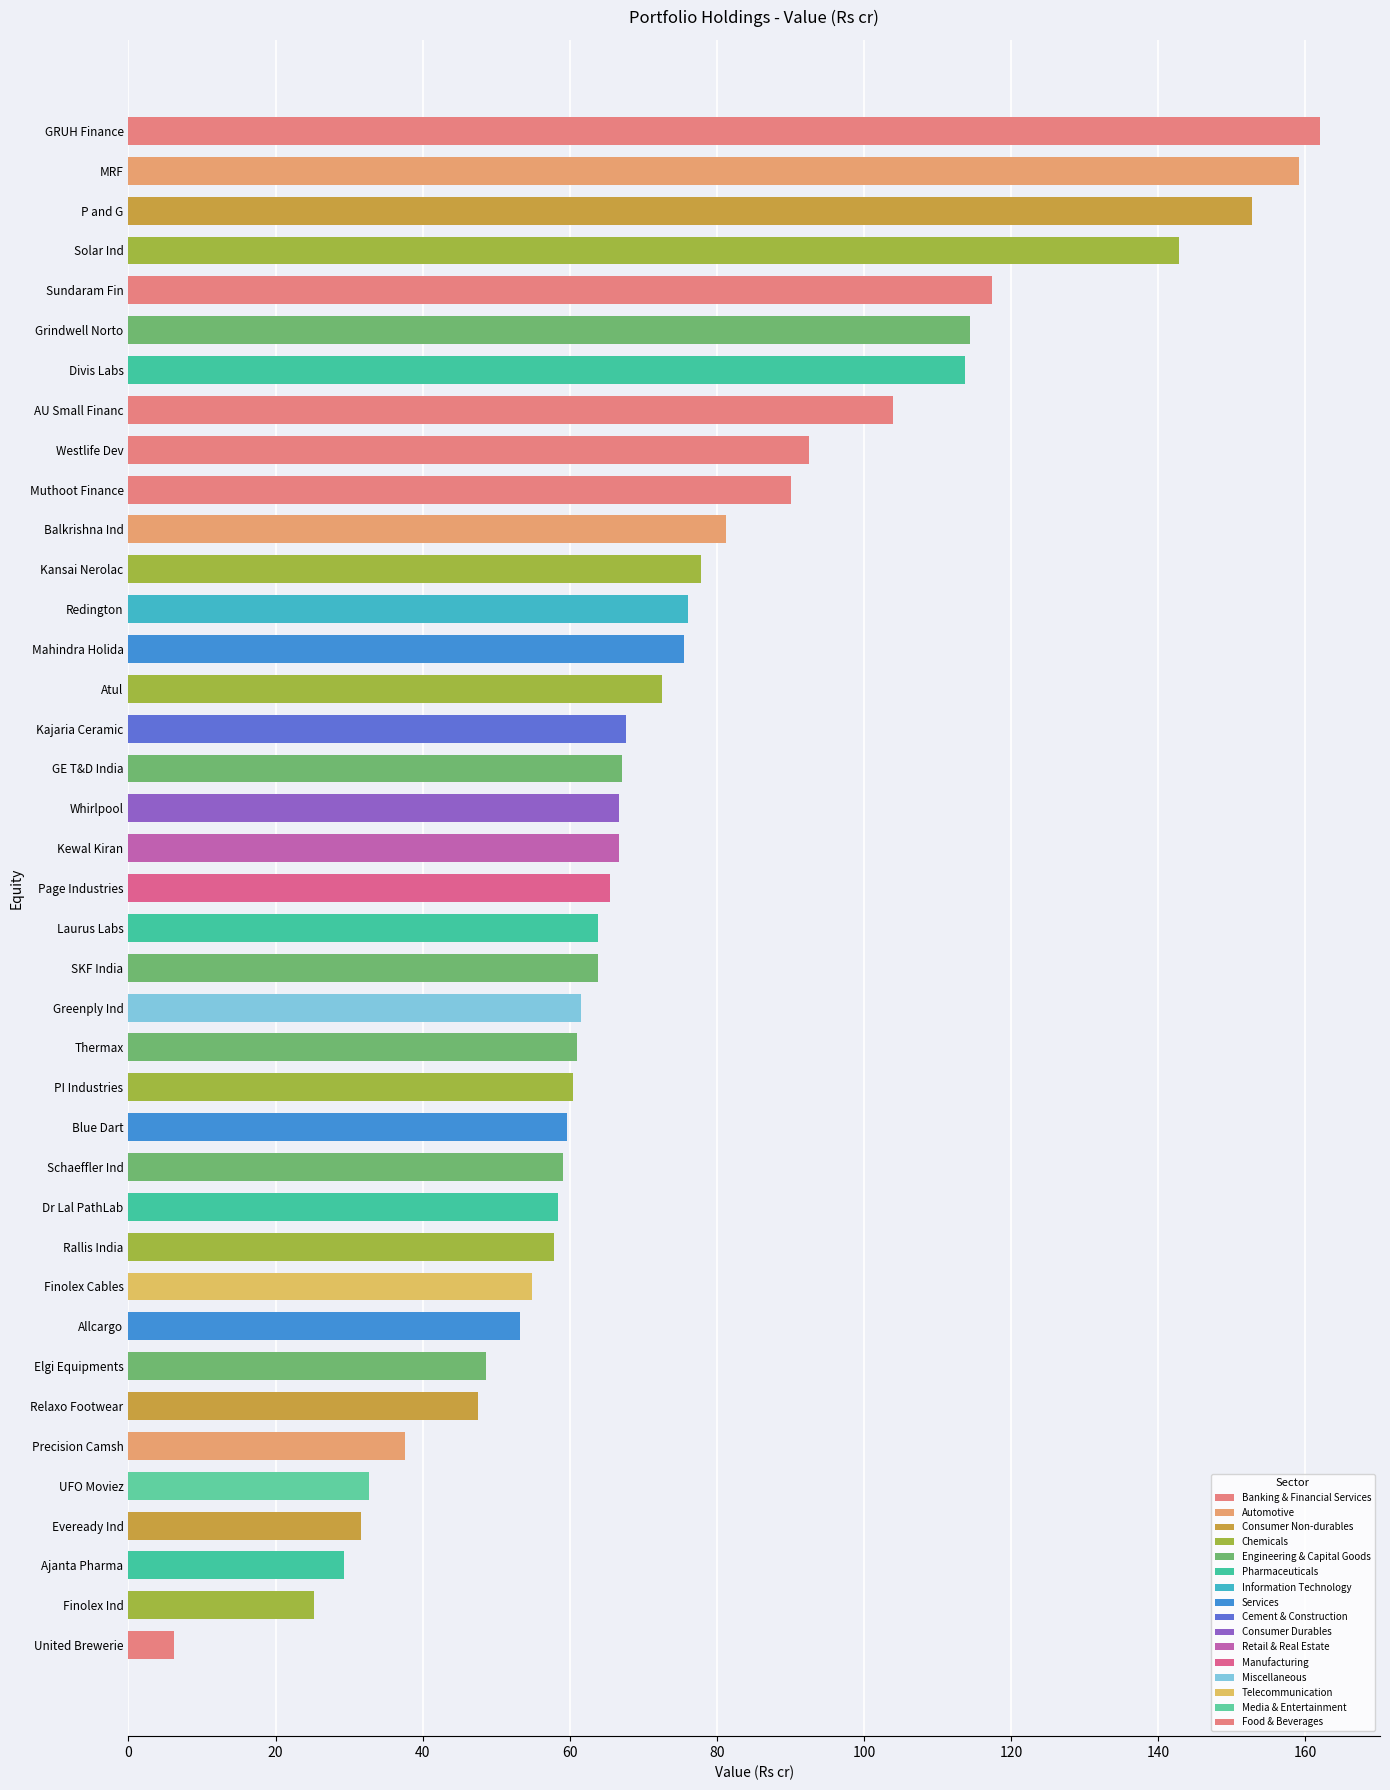

The chart shows a value of 143.5 at Balkrishna Ind. True or false?

False